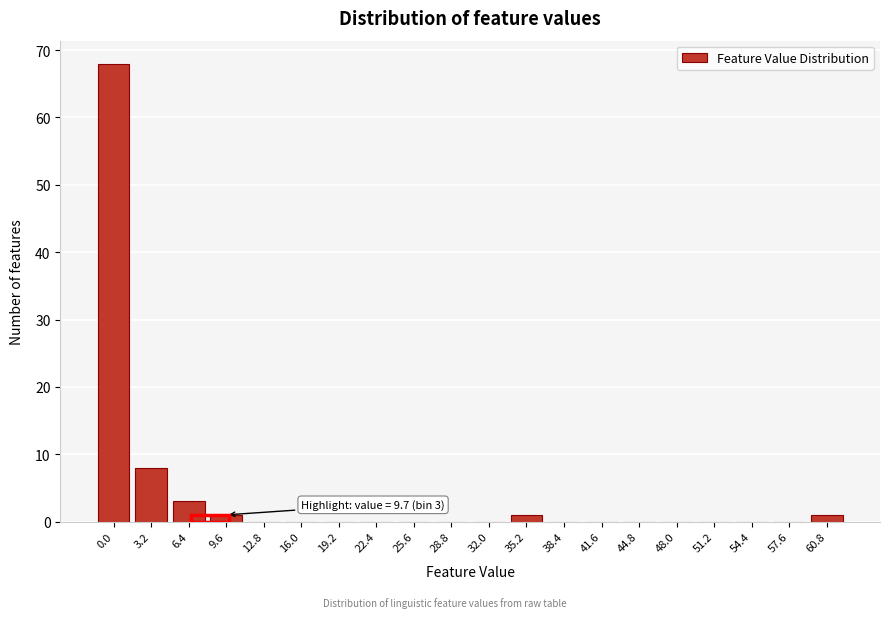

Reading left to right, what are all the values shown in this chart?

0.0=68	3.2=8	6.4=3	9.6=1	12.8=0	16.0=0	19.2=0	22.4=0	25.6=0	28.8=0	32.0=0	35.2=1	38.4=0	41.6=0	44.8=0	48.0=0	51.2=0	54.4=0	57.6=0	60.8=1